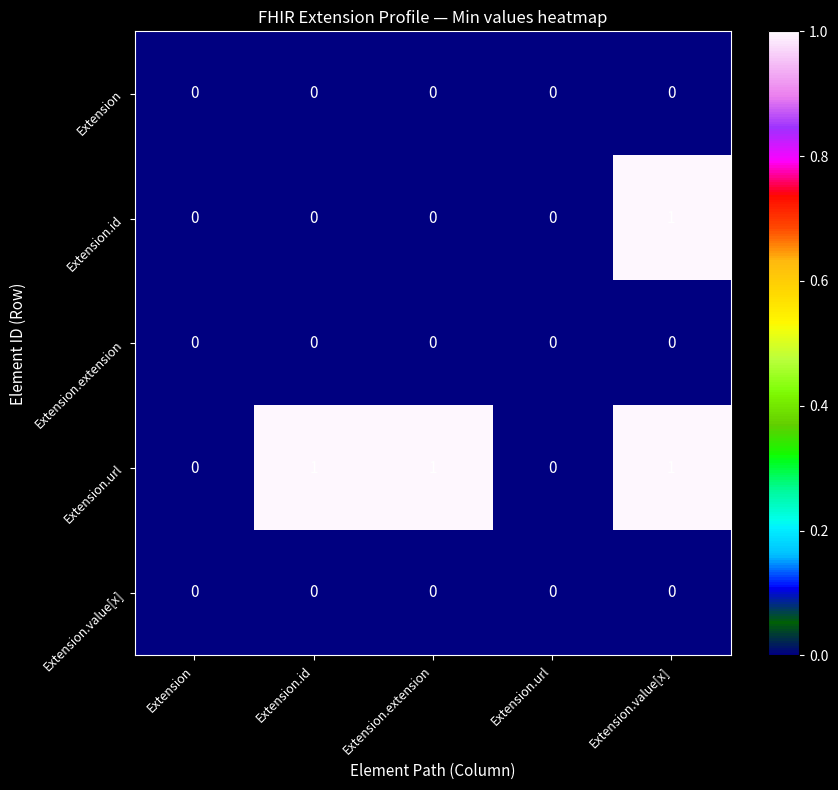

Which series has the largest total across all categories?

Extension.url